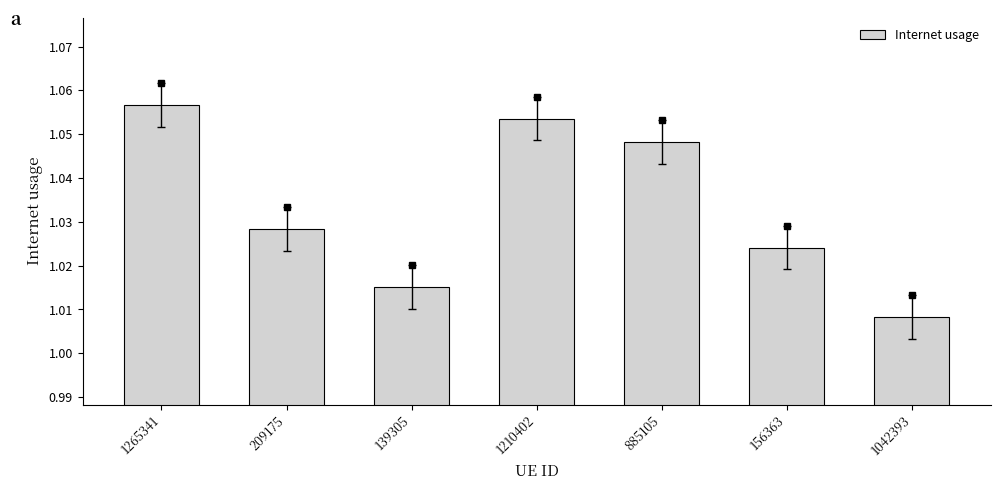

Between 156363 and 1042393, which is larger?

156363